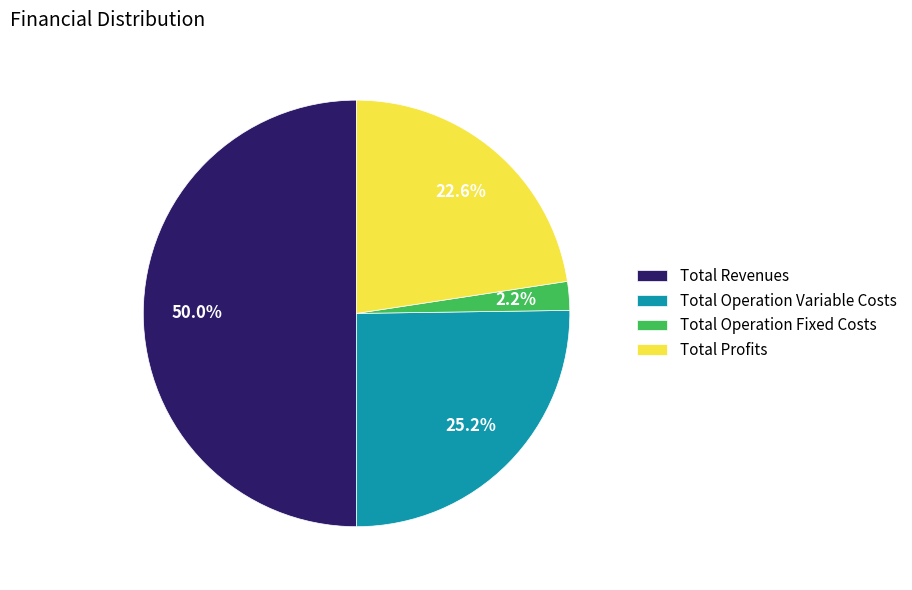

Which slice is the smallest?

Total Operation Fixed Costs